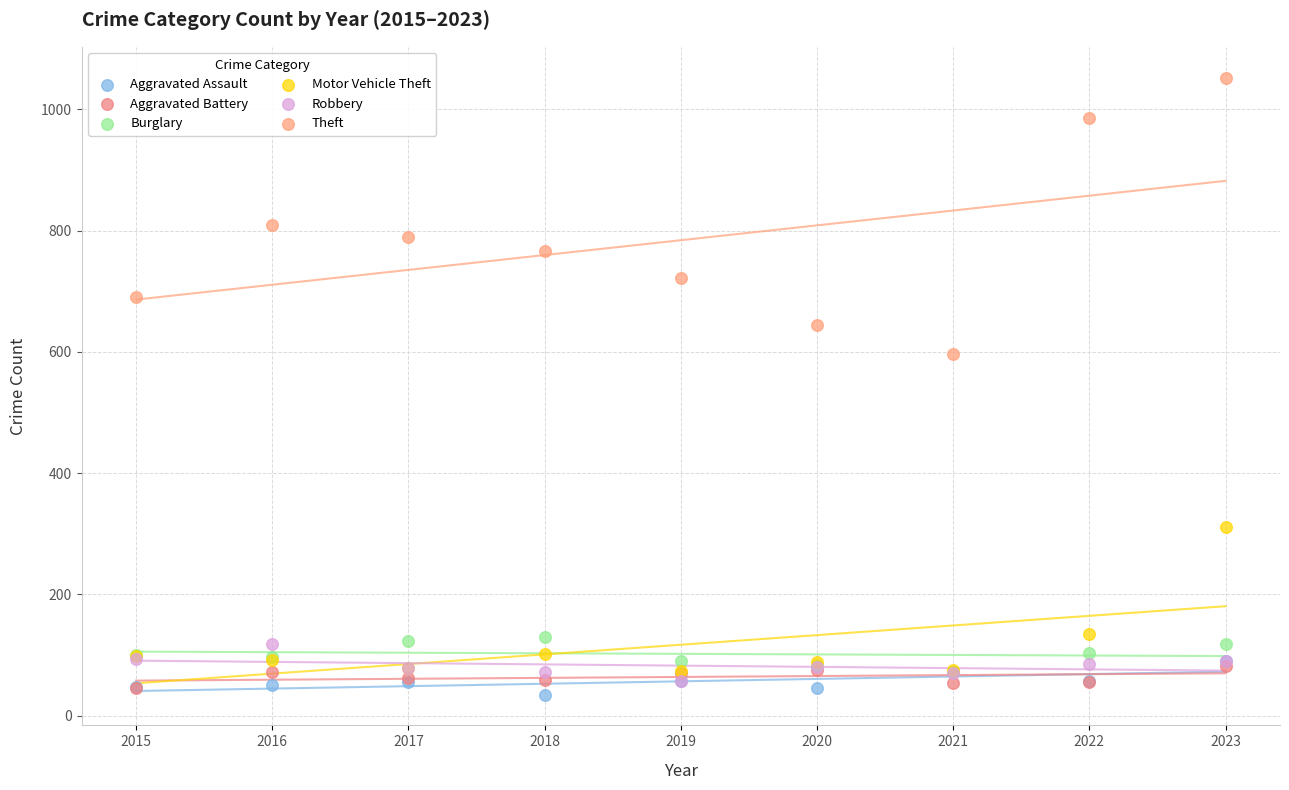

In the Theft series, what Y value is closest to 824?

809